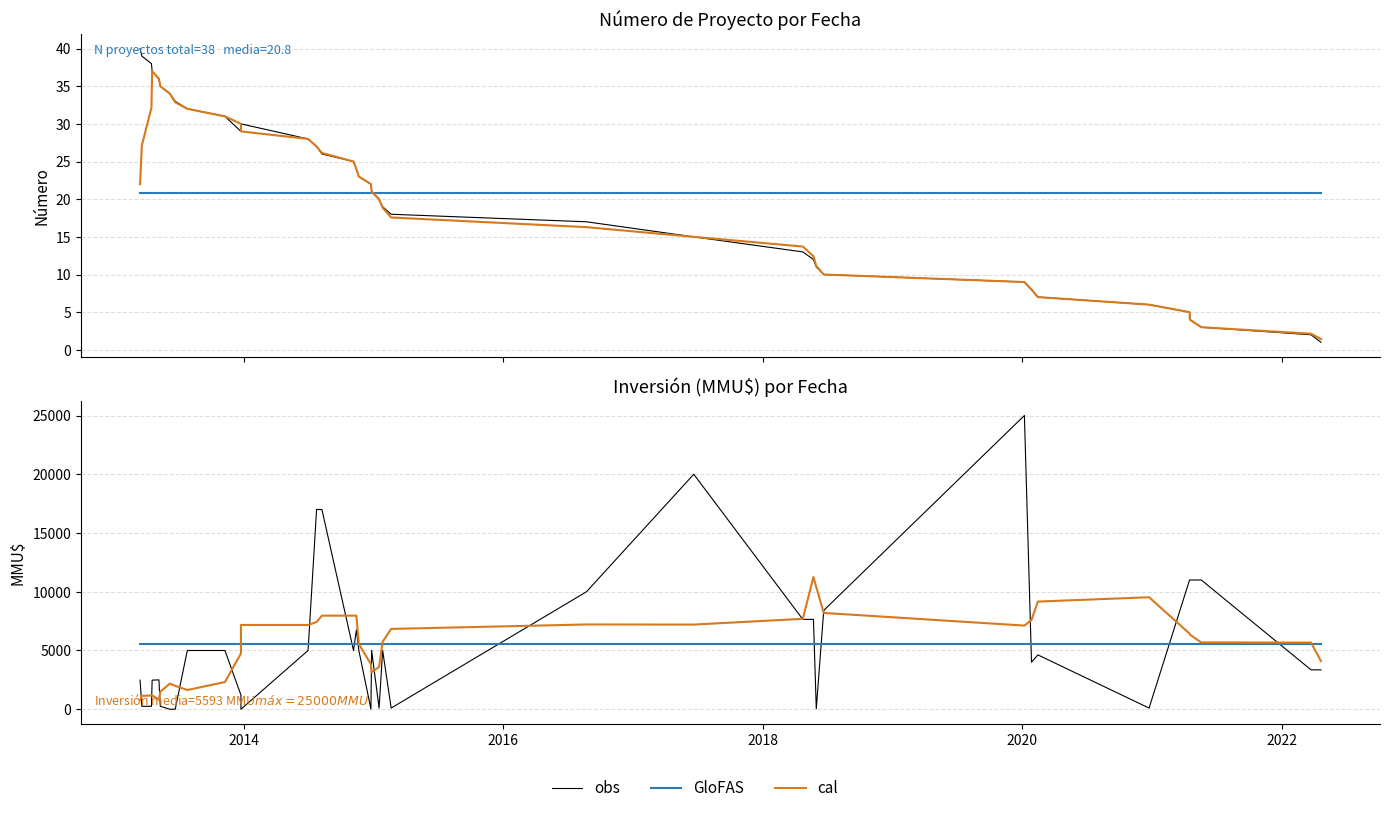

How many intersections are there between GloFAS and obs?

10